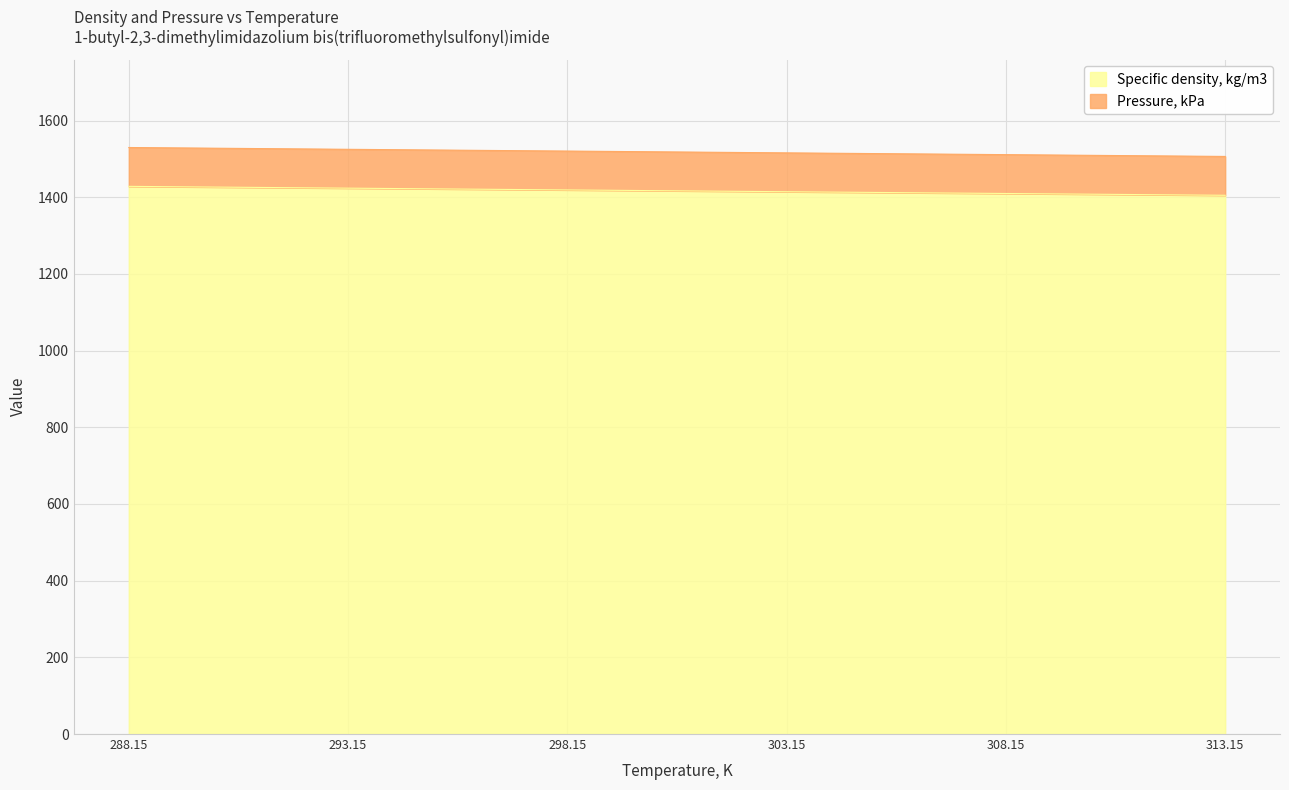

The chart shows a value of 2455.9 at 293.15. True or false?

False